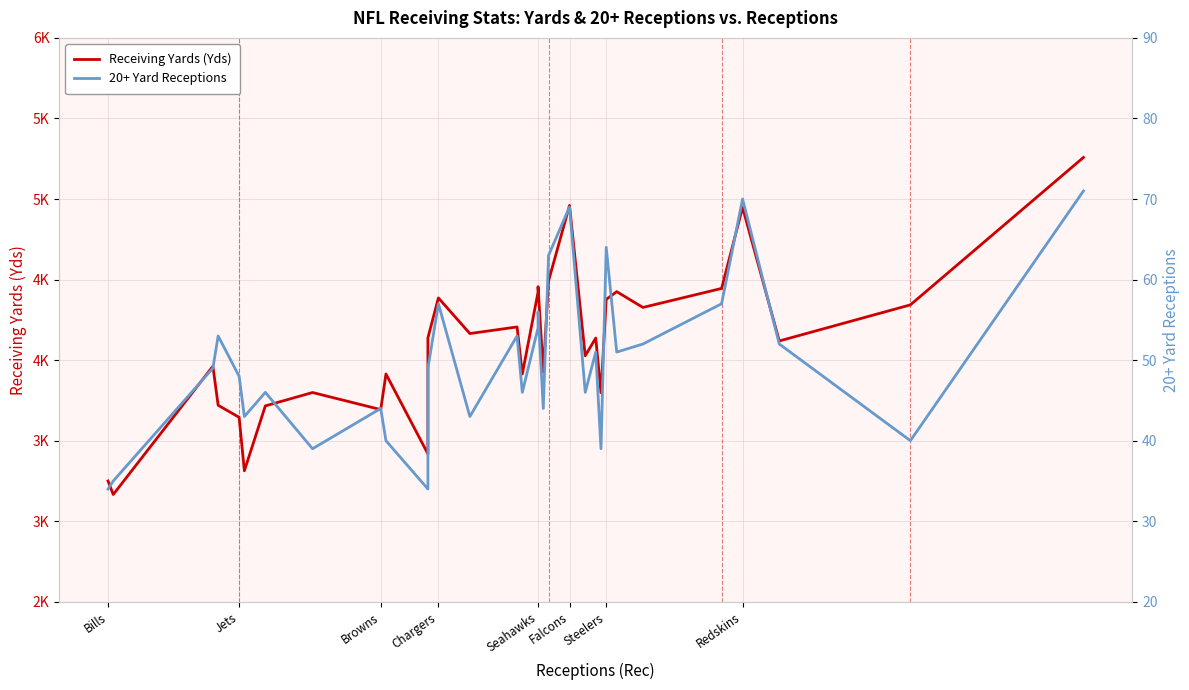

Reading left to right, what are all the values shown in this chart?

Receiving Yards (Yds): 3250	3166	3962	3720	3645	3313	3716	3799	3693	3914	3418	4139	4386	4165	4206	3914	4422	4456	3925	4491	4960	4027	4137	3798	4377	4425	4327	4445	4948	4119	4343	5258
20+ Yard Receptions: 34	35	49	53	48	43	46	39	44	40	34	49	57	43	53	46	54	56	44	63	69	46	51	39	64	51	52	57	70	52	40	71